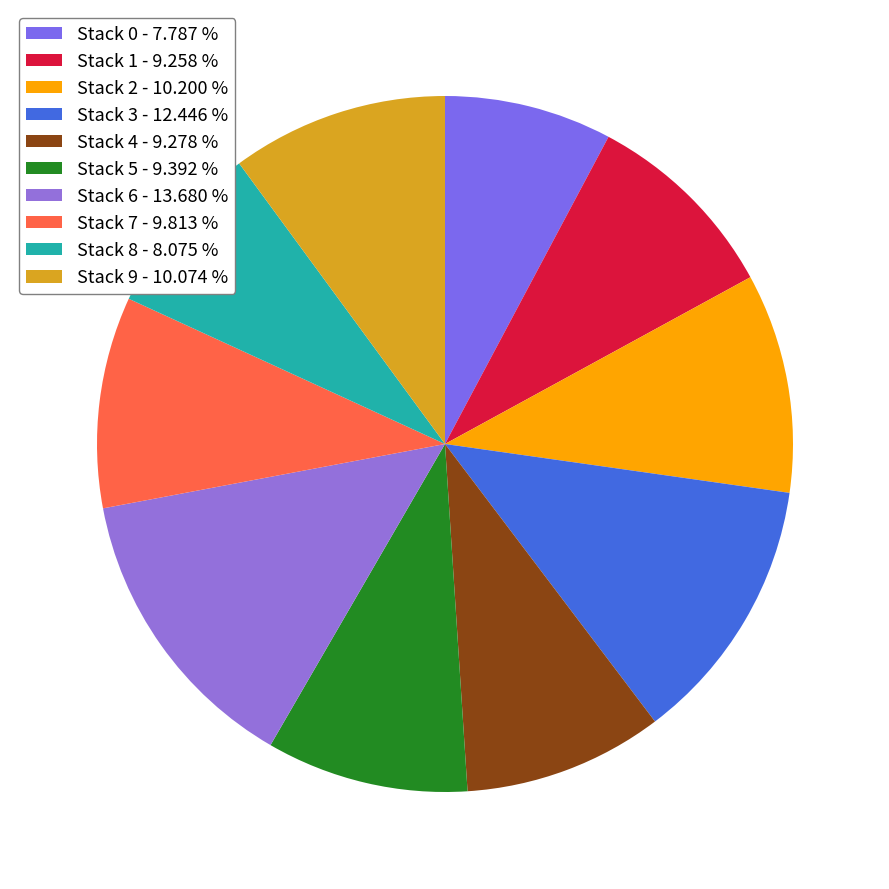

Does any single category account for the majority?

No